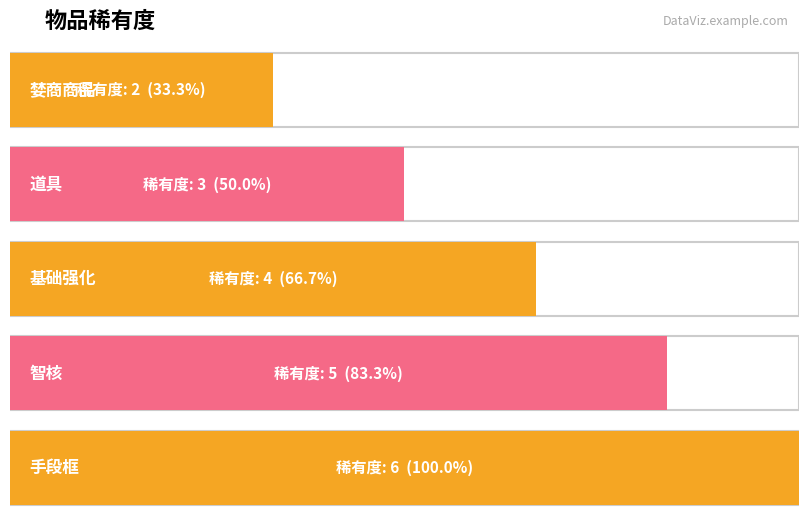

How many values are below 4?

2